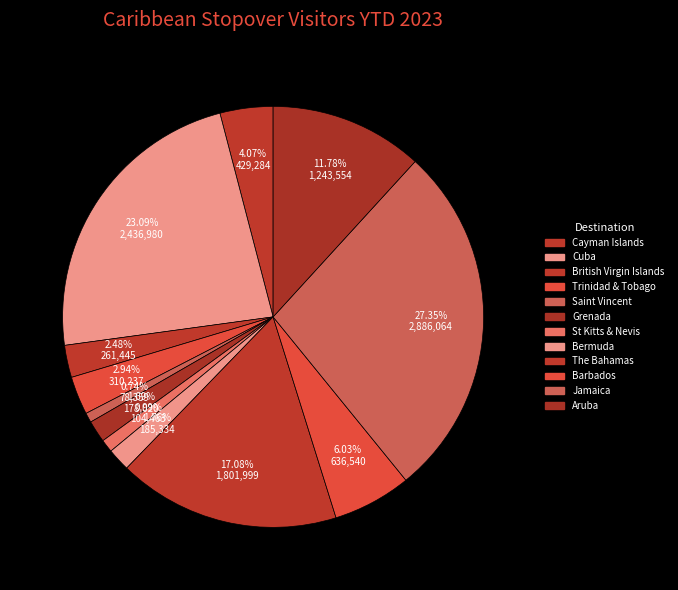

Approximately how many times larger is the value at Aruba compared to Jamaica?

0.4